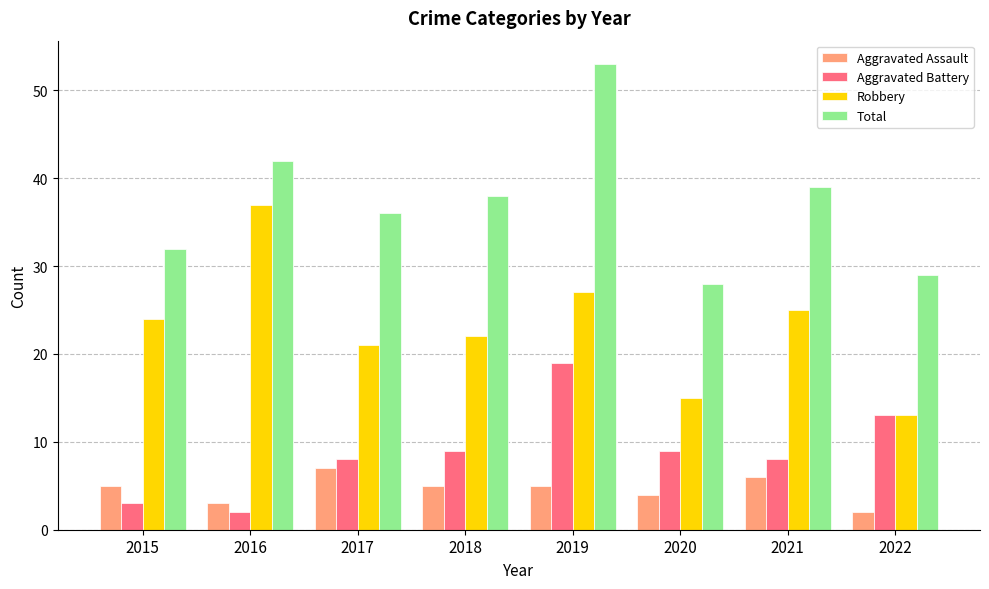

How many data points in Aggravated Battery are less than 9?

4